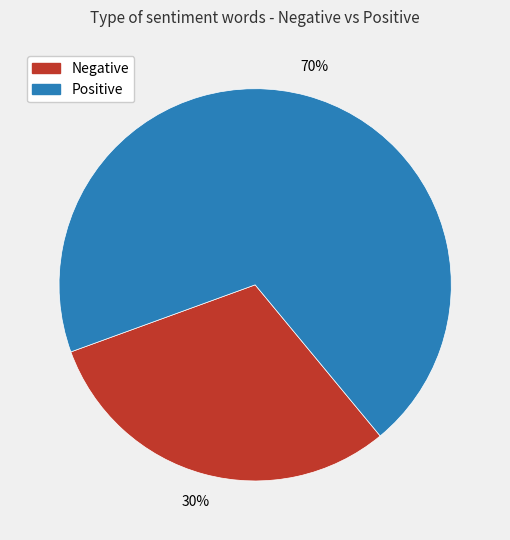

Does any single category account for the majority?

Yes